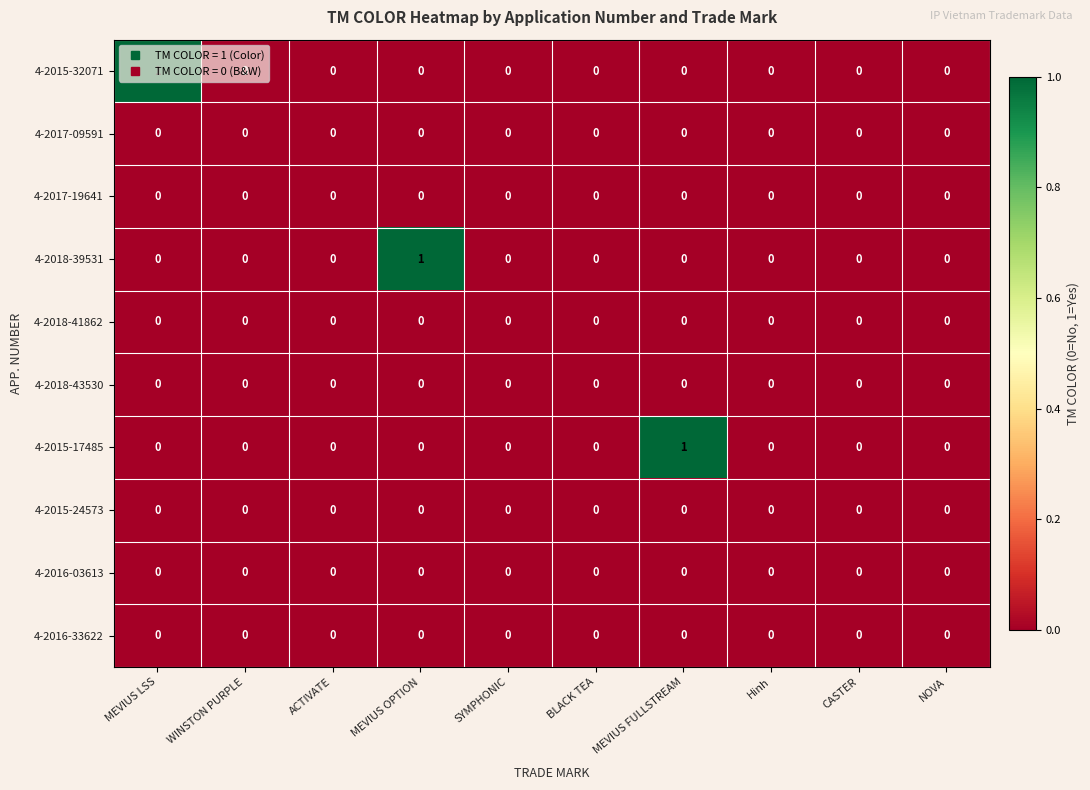

The value of 4-2018-43530 at Hinh is 0. True or false?

True